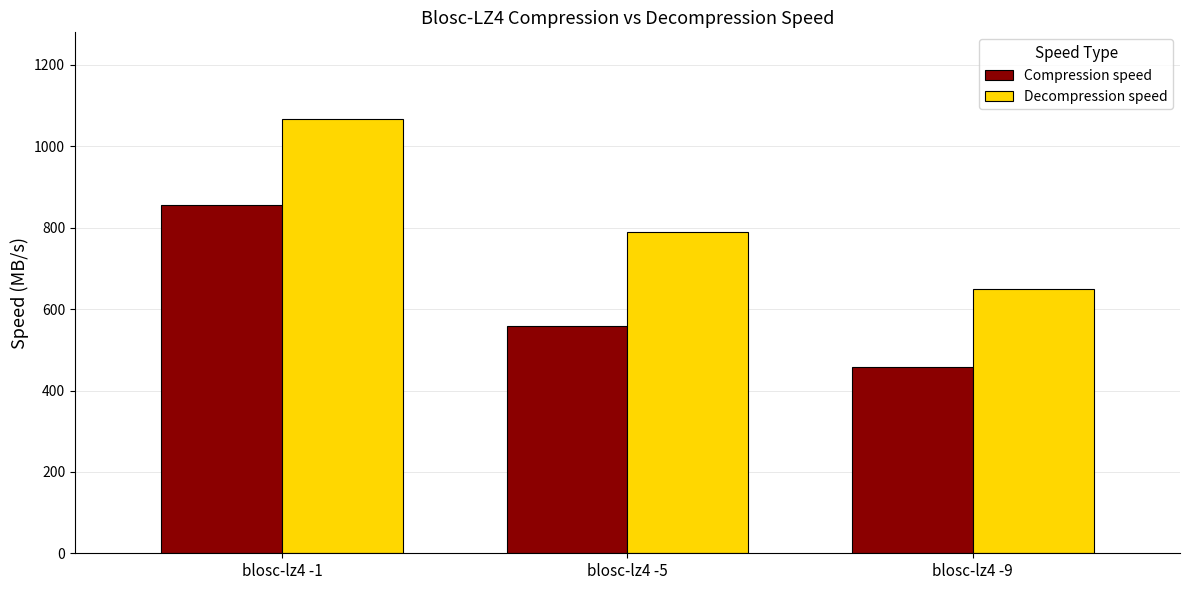

List the series in order of their peak value, highest first.

Decompression speed, Compression speed